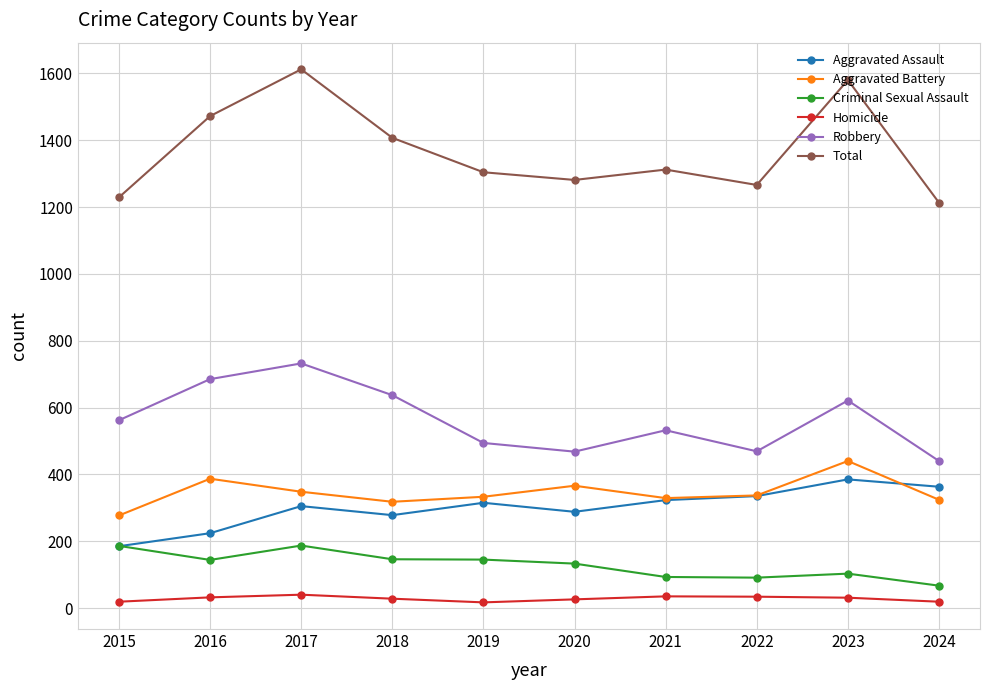

Read the Criminal Sexual Assault value at 2022, to the nearest 50.

100